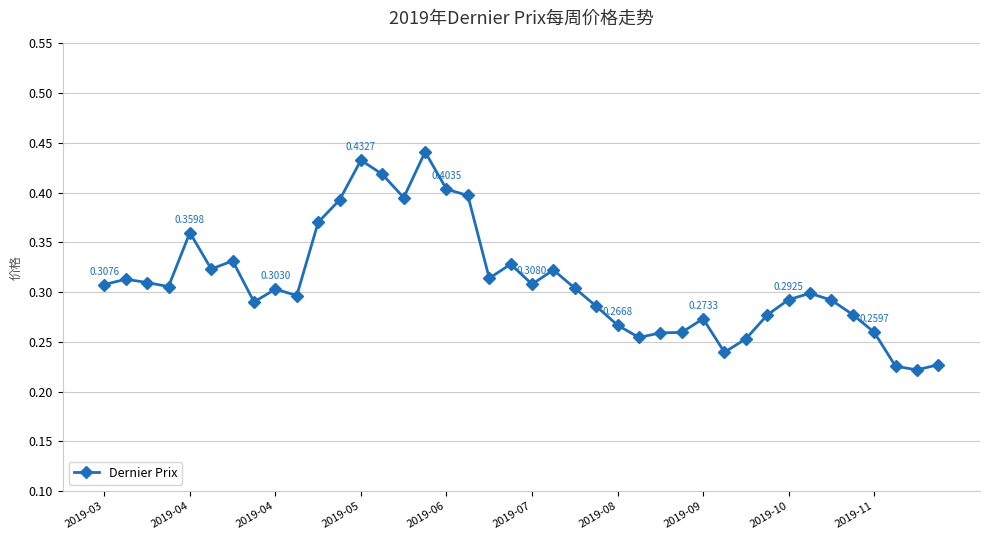

What is the sum of all values?

12.4